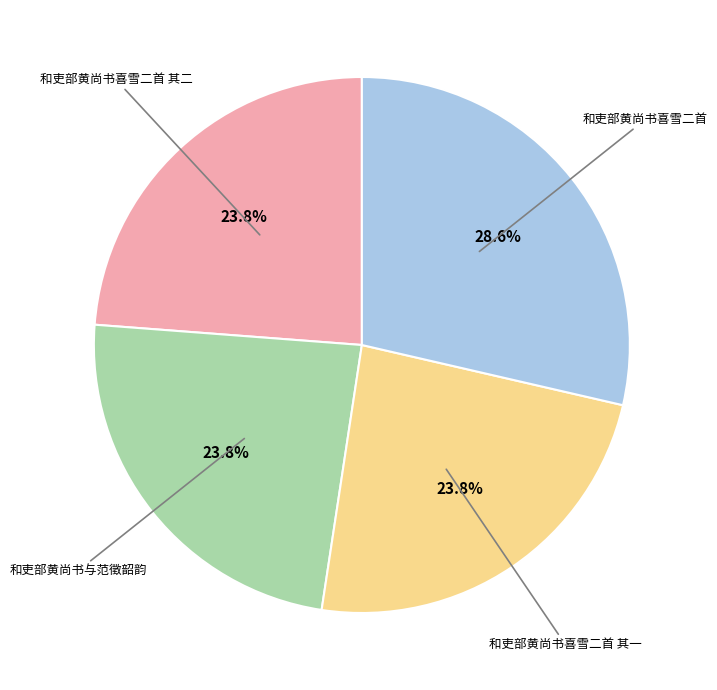

Is there a majority slice in this chart?

No